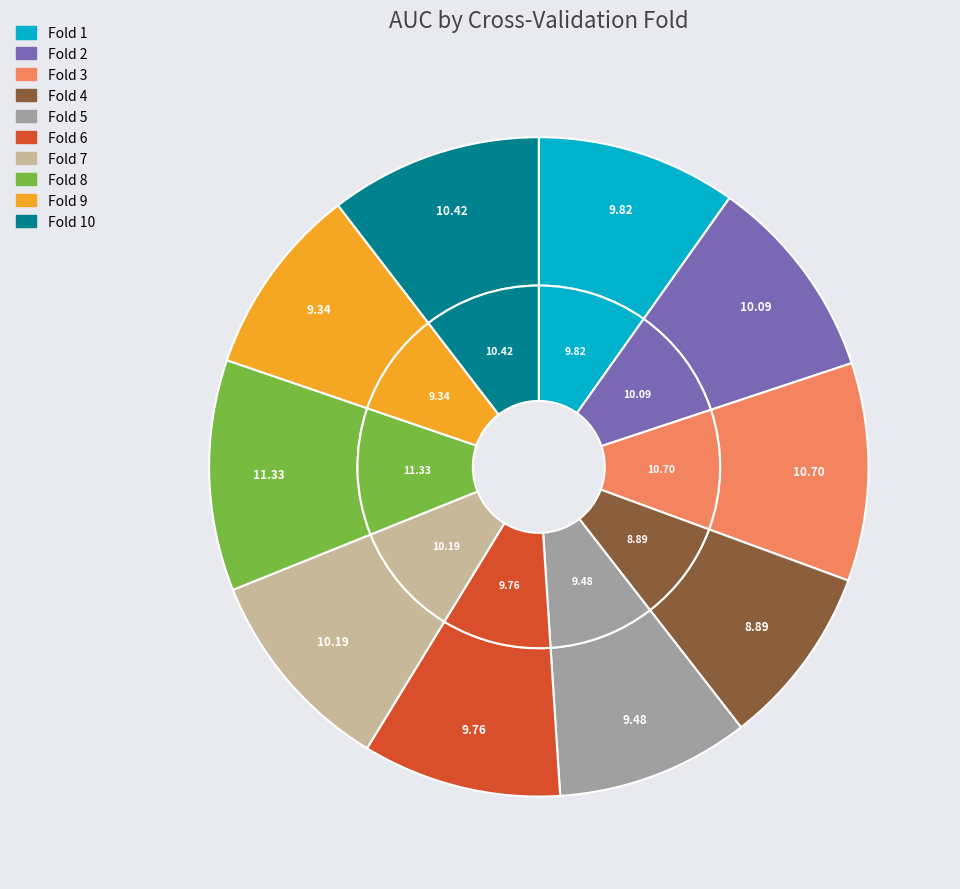

Which category has the smallest portion of the pie?

Fold 4